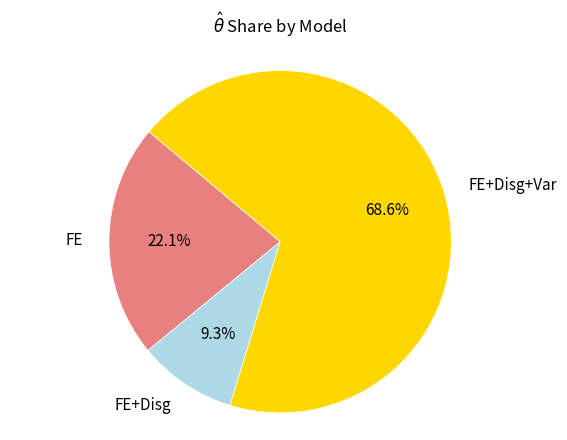

Is there any slice that represents more than half of the pie?

Yes